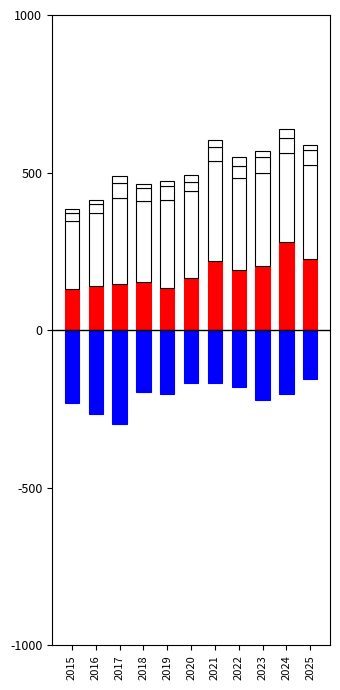

What are all the series names shown in the legend?

Aggravated Assault, Aggravated Battery, Criminal Sexual Assault, Homicide, Robbery